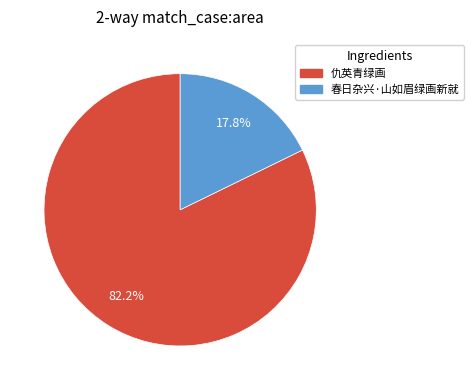

To the nearest percent, what is the average slice percentage?

50%